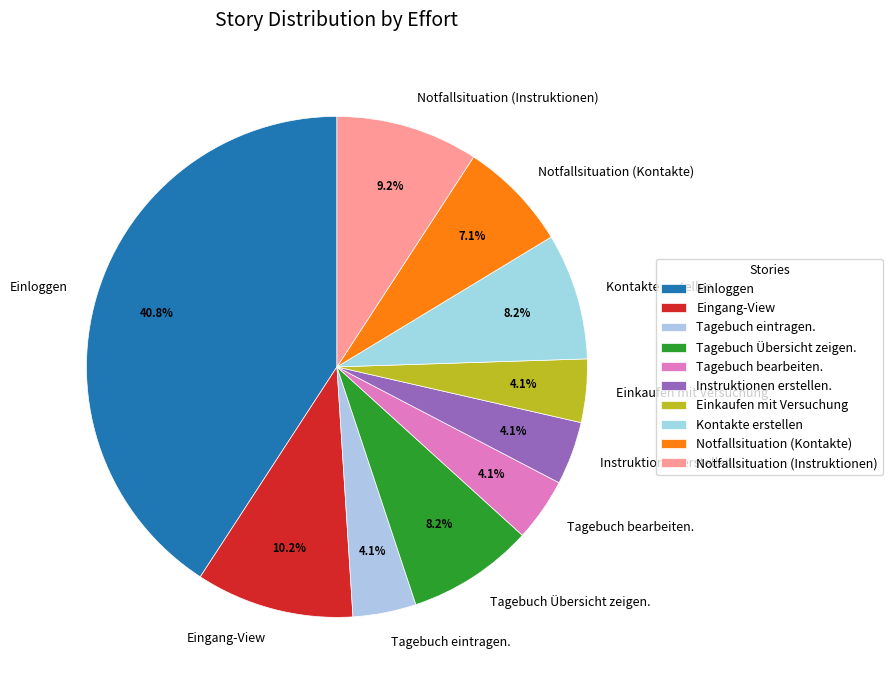

To the nearest percent, what portion does Tagebuch eintragen. represent?

4%